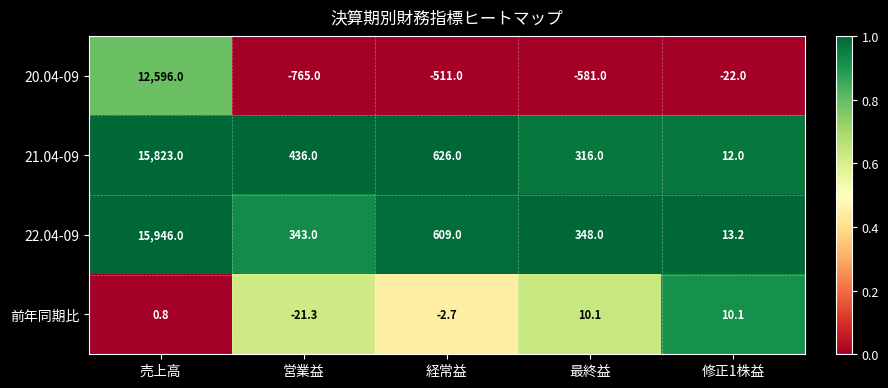

At how many categories does at least one series exceed 0?

5